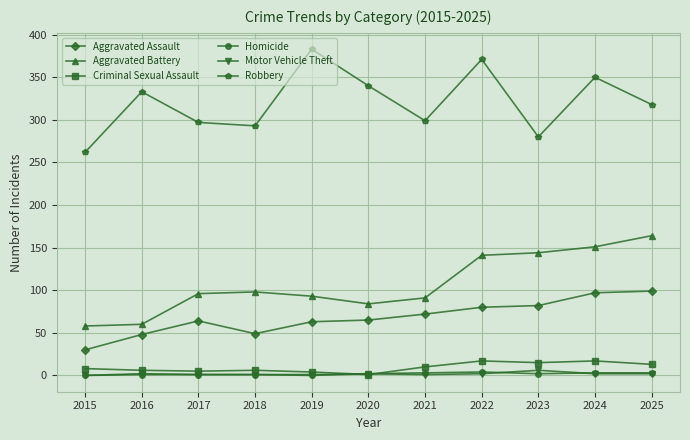

Between 2017 and 2022, which series saw the biggest shift?

Robbery